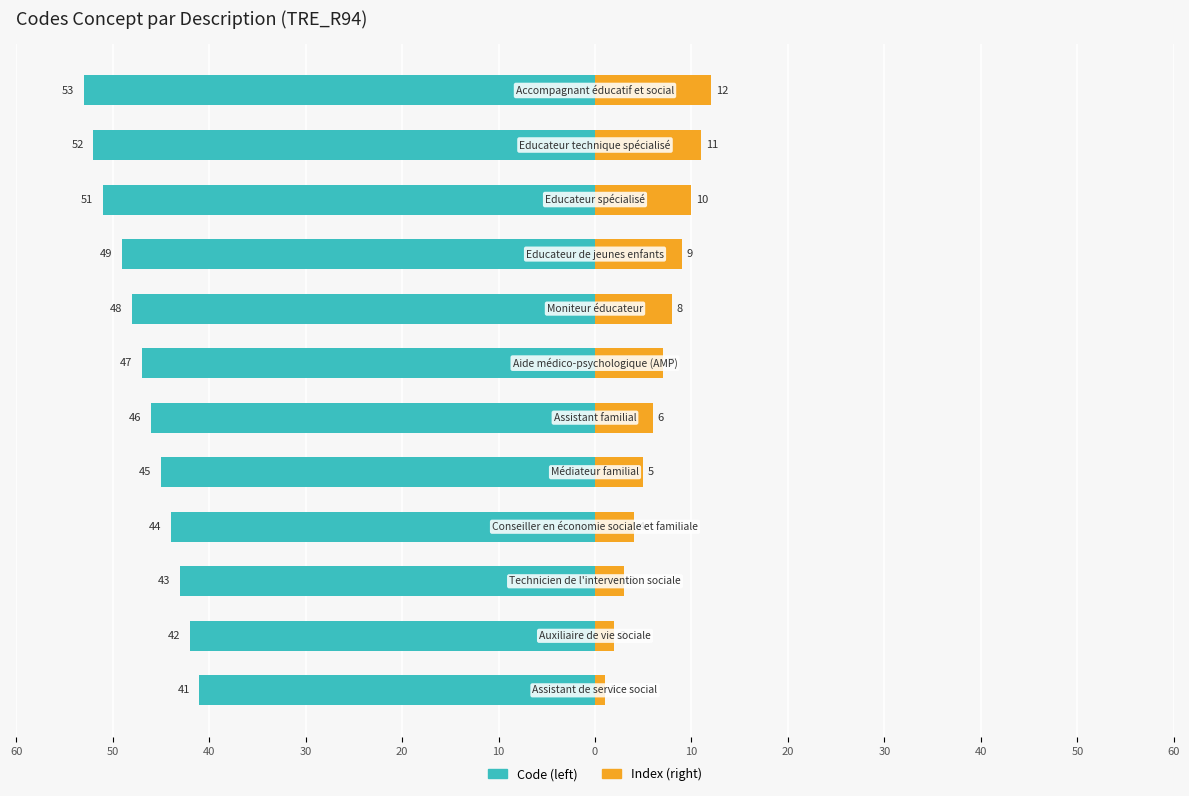

Is it true that Code (left) equals -70 at 0?

False